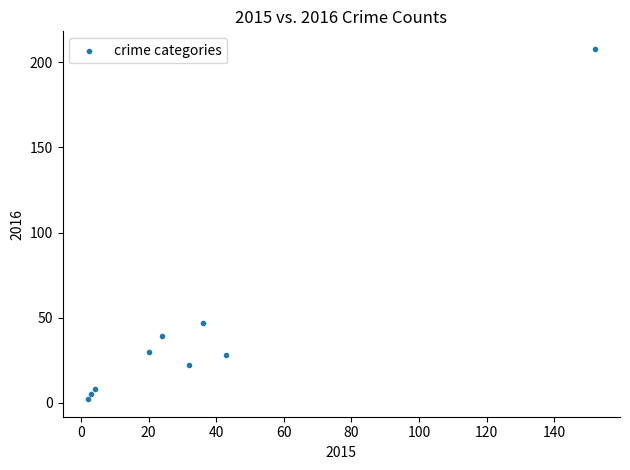

What Y value in the scatter plot is closest to 105?

47